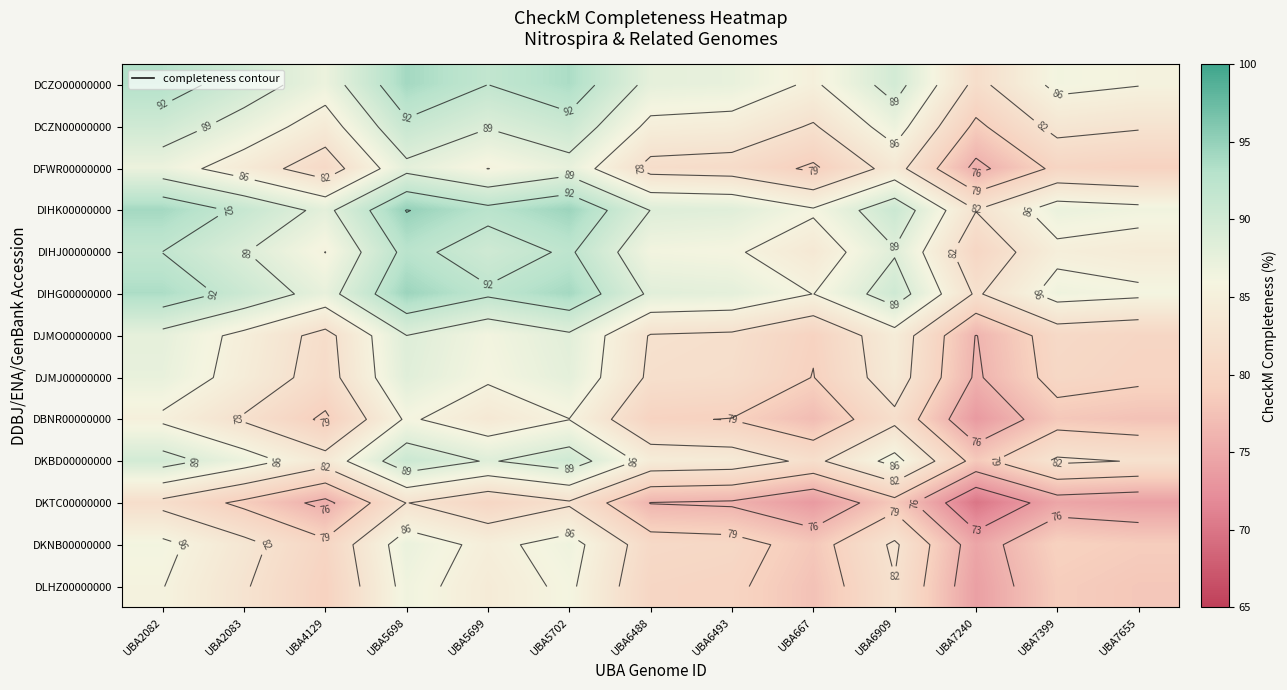

True or false: DCZO00000000 has a value of 37.7 at UBA6909.

False